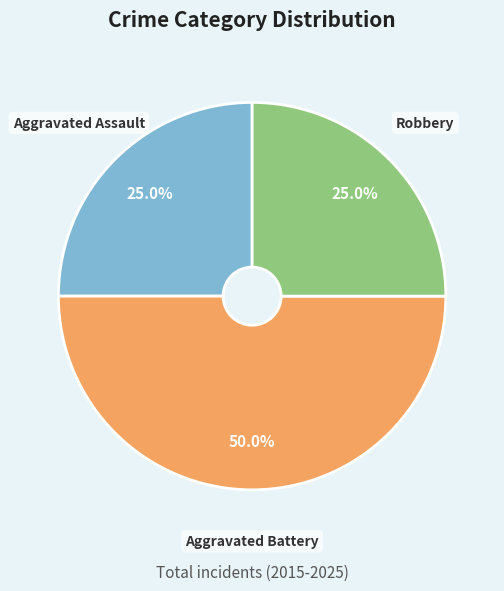

Which category has the biggest portion of the pie?

Aggravated Battery